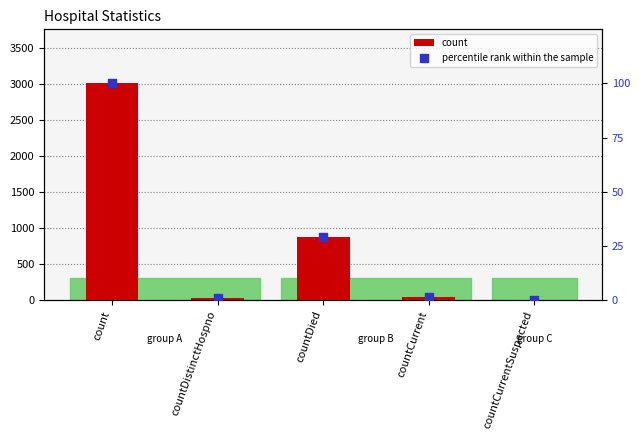

Which series has the largest total across all categories?

count